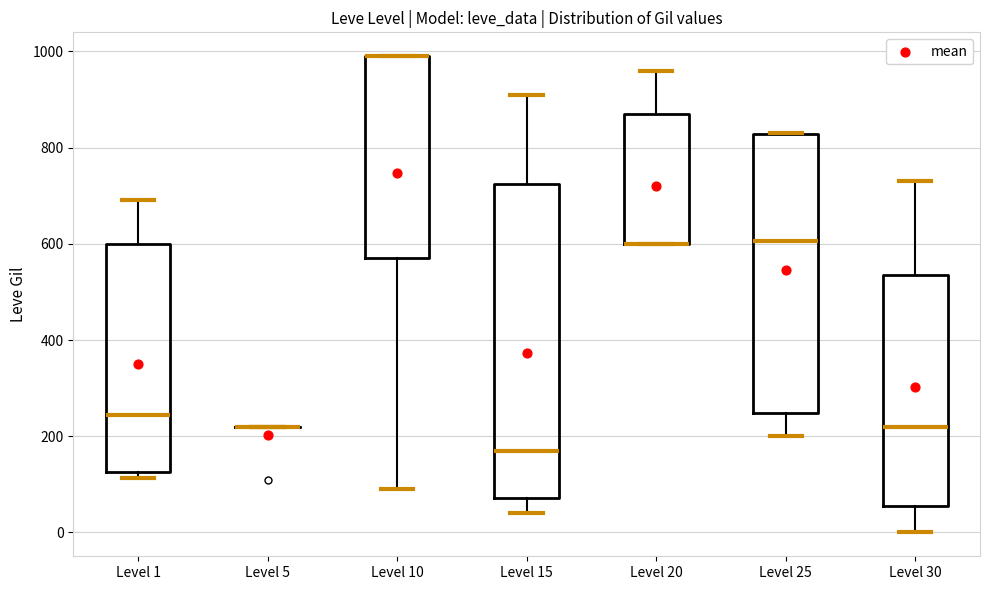

Reading left to right, transcribe this box plot: for each box, give where its median line is, the range the box spans, and where its two whiskers end, as read against the y-axis. The values are not printed on the chart, so give them approximately, as read against the axis.

Level 1: median 240, box 120 to 600, whiskers 120 (just below the box's lower edge) to 700
Level 5: box collapsed to a line at 220, whiskers 220 to 220
Level 10: median 1000 (drawn on the box's upper edge), box 580 to 1000, whiskers 100 to 1000
Level 15: median 180, box 80 to 720, whiskers 40 to 920
Level 20: median 600 (drawn on the box's lower edge), box 600 to 880, whiskers 600 to 960
Level 25: median 600, box 240 to 820, whiskers 200 to 840
Level 30: median 220, box 60 to 540, whiskers 0 to 740